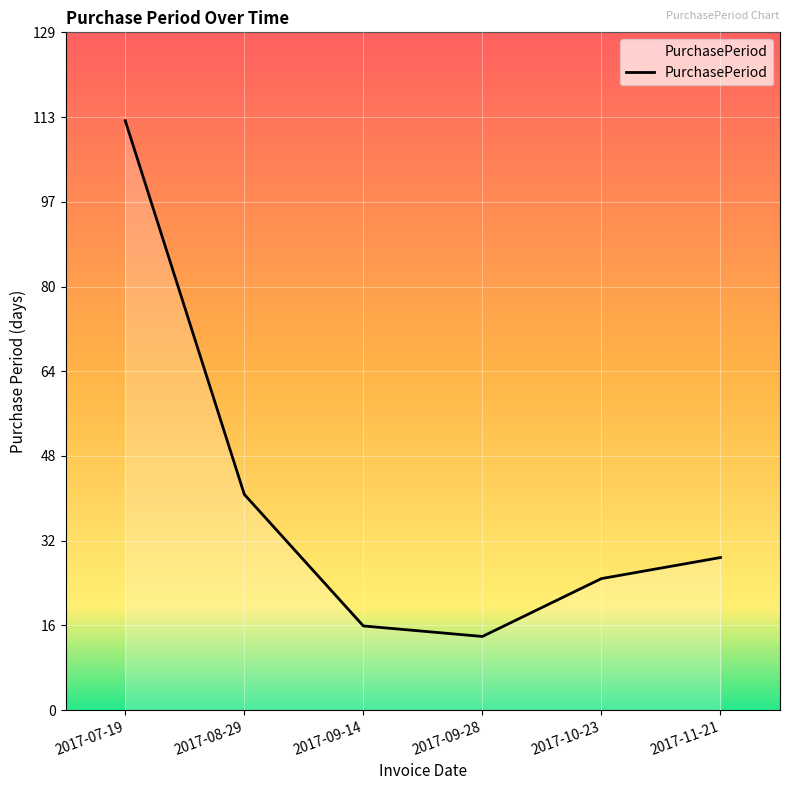

True or false: the data has more than 2 interior local peaks.

False